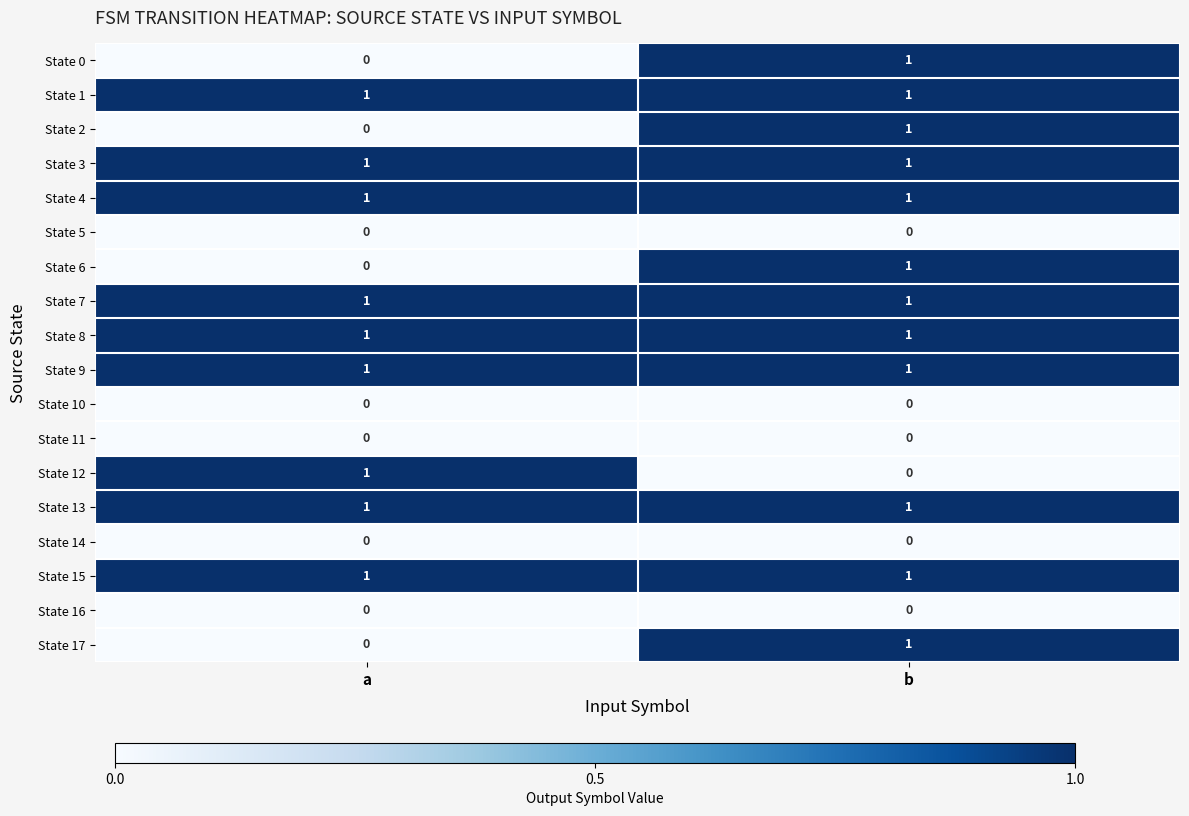

At which category is the sum across all series the highest?

b